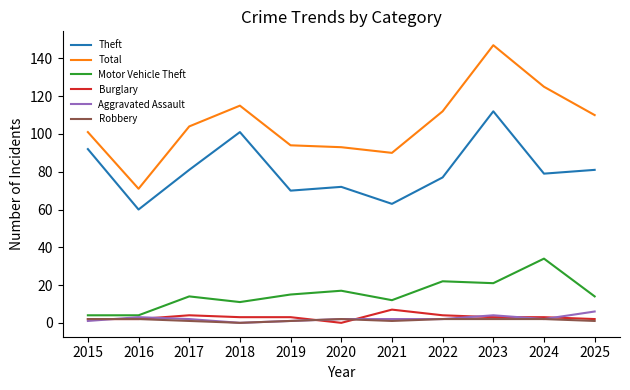

How many interior local peaks does the Theft series have?

3